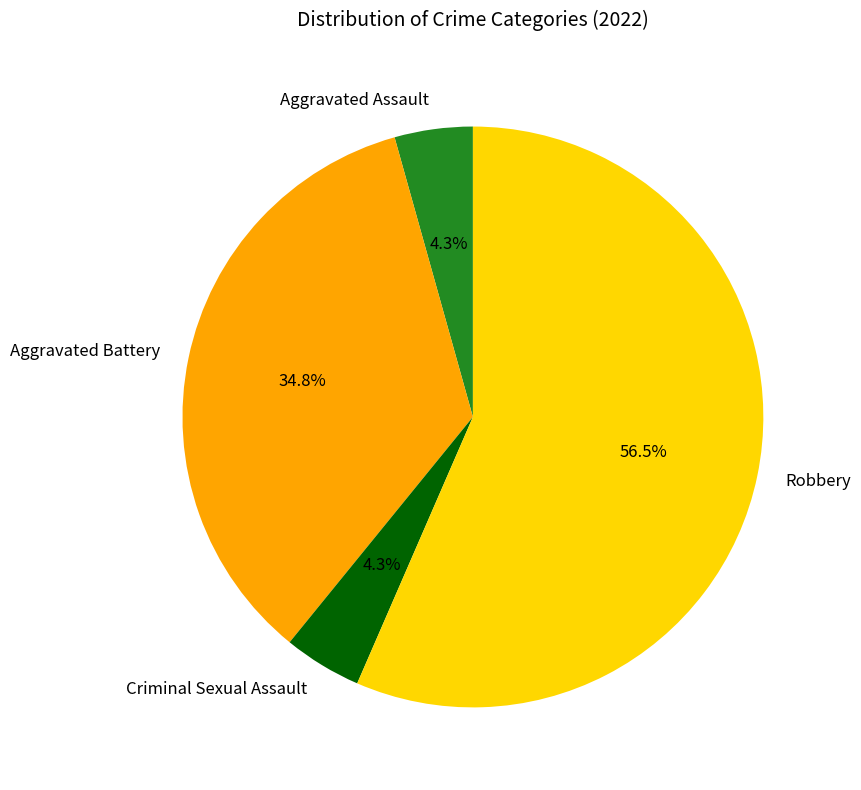

To the nearest percent, what is the difference between the largest and smallest slice percentages?

52%